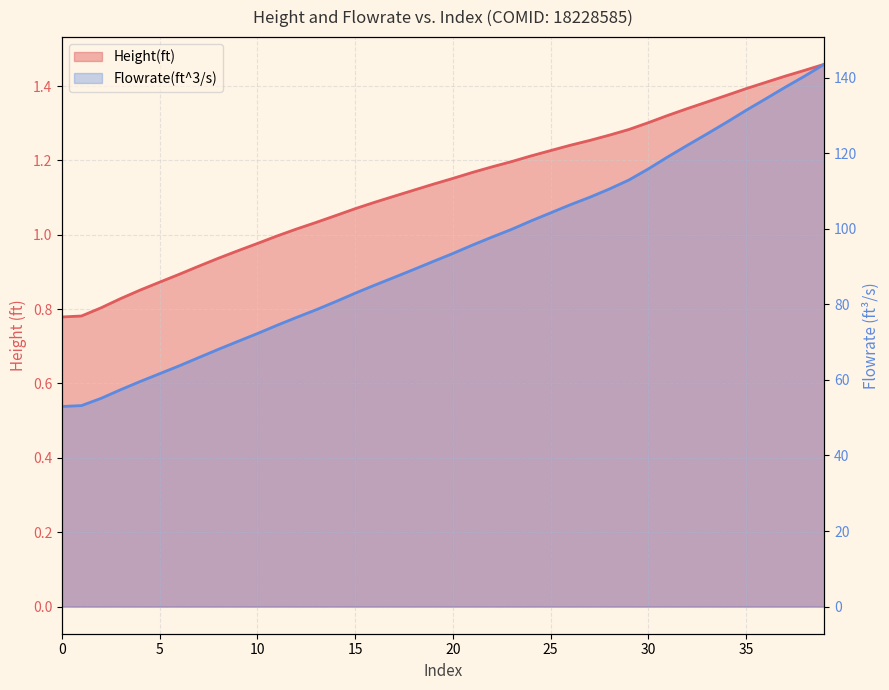

Rank the series by their average value, from highest to lowest.

Flowrate(ft^3/s), Height(ft)